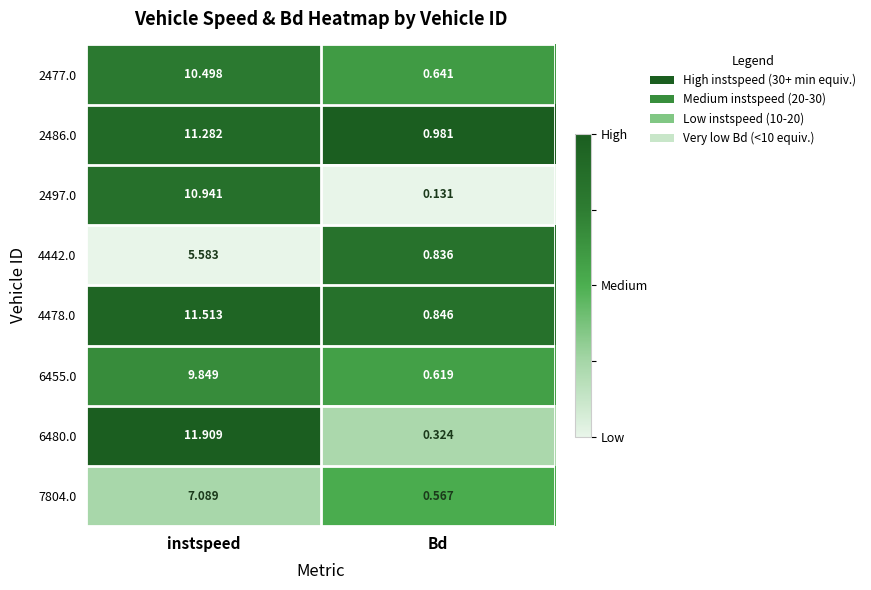

Where does the 6480.0 series first go above 11?

instspeed